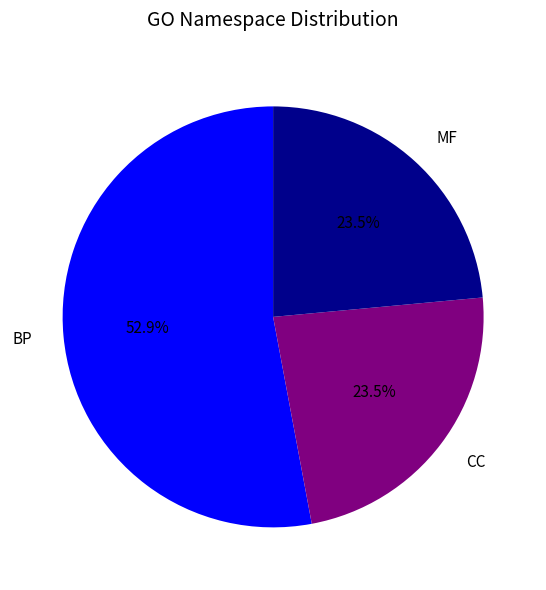

What is the ratio of the value at CC to the value at MF?

1.0